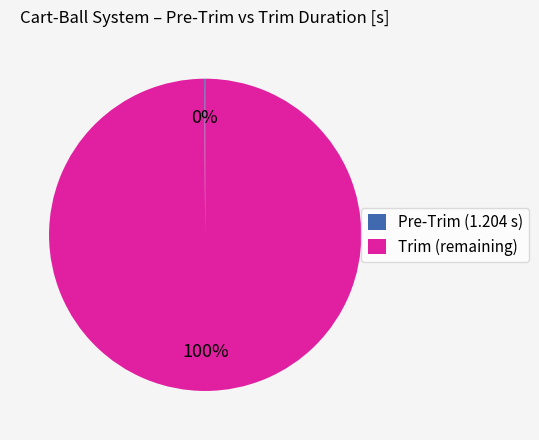

What is the largest slice in the pie chart?

Trim (remaining)